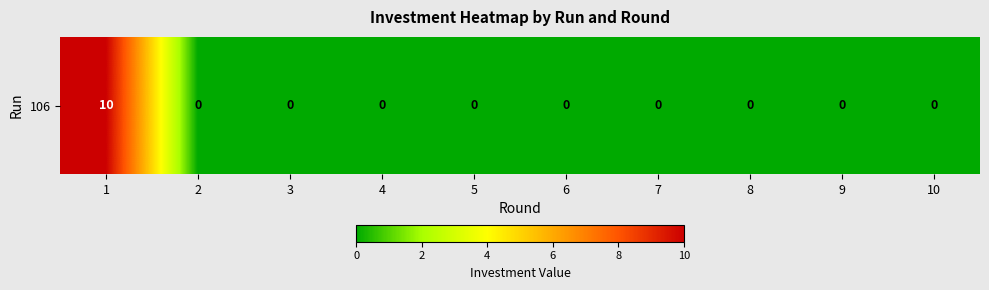

Between 5 and 1, which is larger?

1